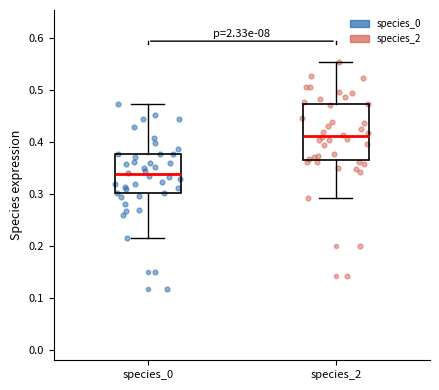

Reading left to right, read every box against the y-axis: the position of its median line, the range the box covers, and the ends of its whiskers. The values are not printed on the chart, so give them approximately, as read against the axis.

species_0: median 0.34, box 0.30 to 0.38, whiskers 0.22 to 0.47
species_2: median 0.41, box 0.37 to 0.47, whiskers 0.29 to 0.55